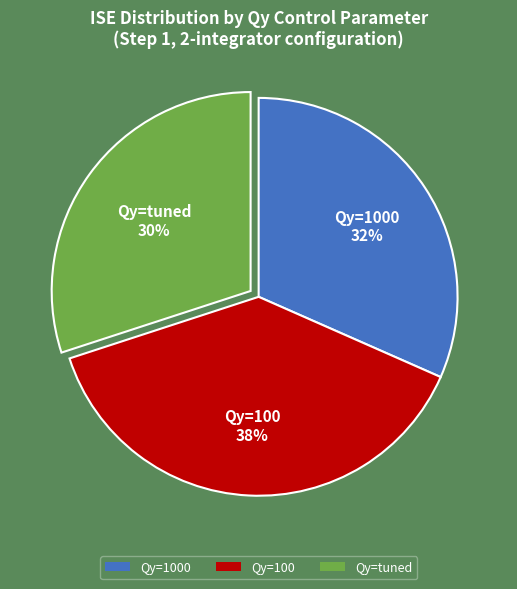

Which has a higher value, Qy=1000 or Qy=tuned?

Qy=1000